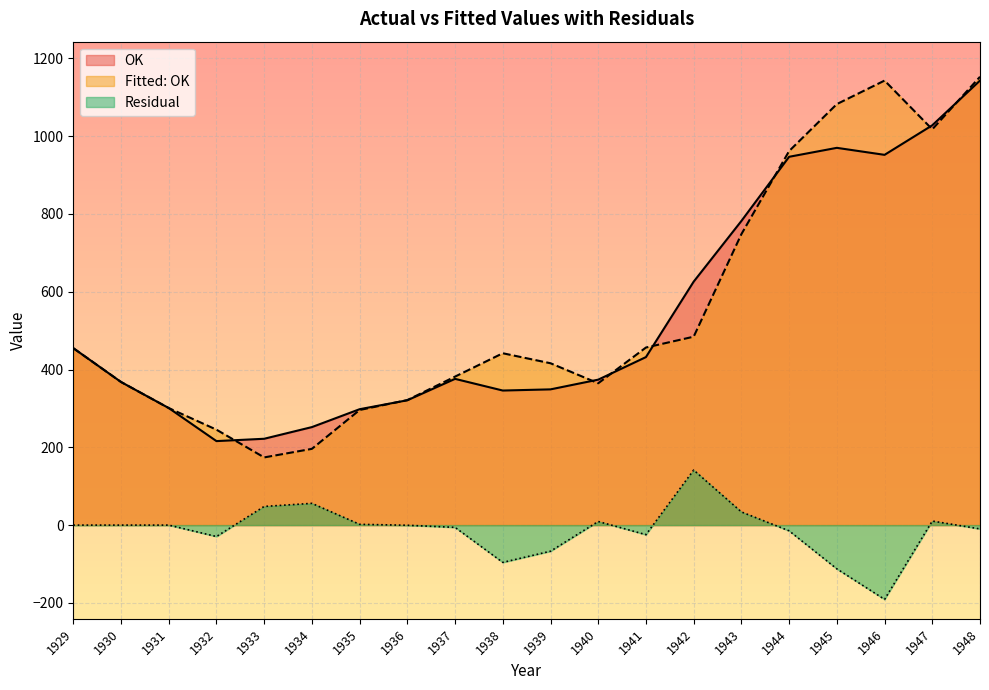

Between 1935 and 1945, which series saw the biggest shift?

Fitted: OK